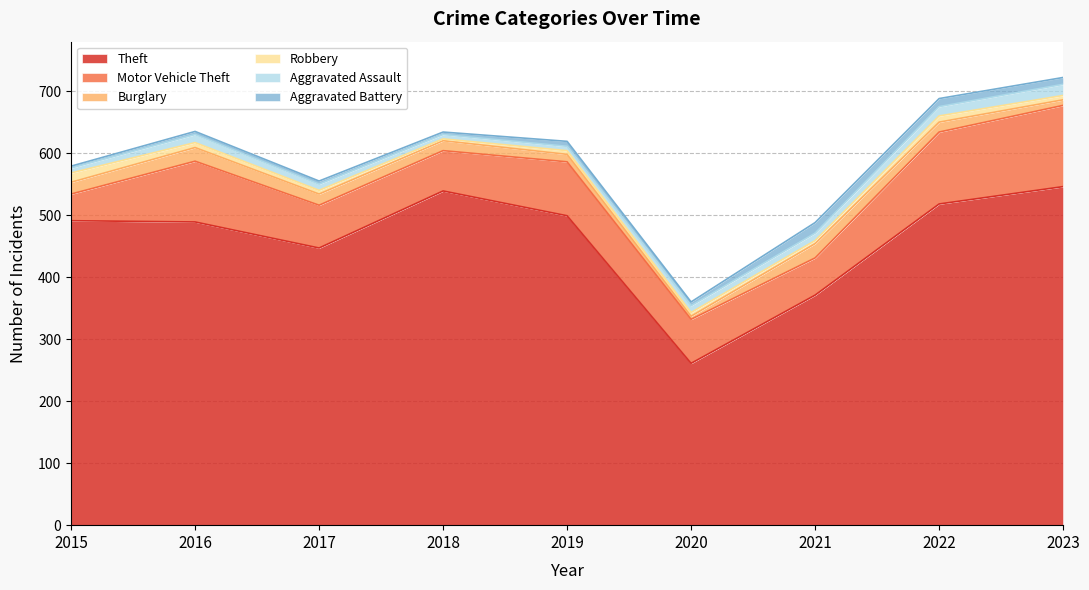

What are all the series names shown in the legend?

Theft, Motor Vehicle Theft, Burglary, Robbery, Aggravated Assault, Aggravated Battery